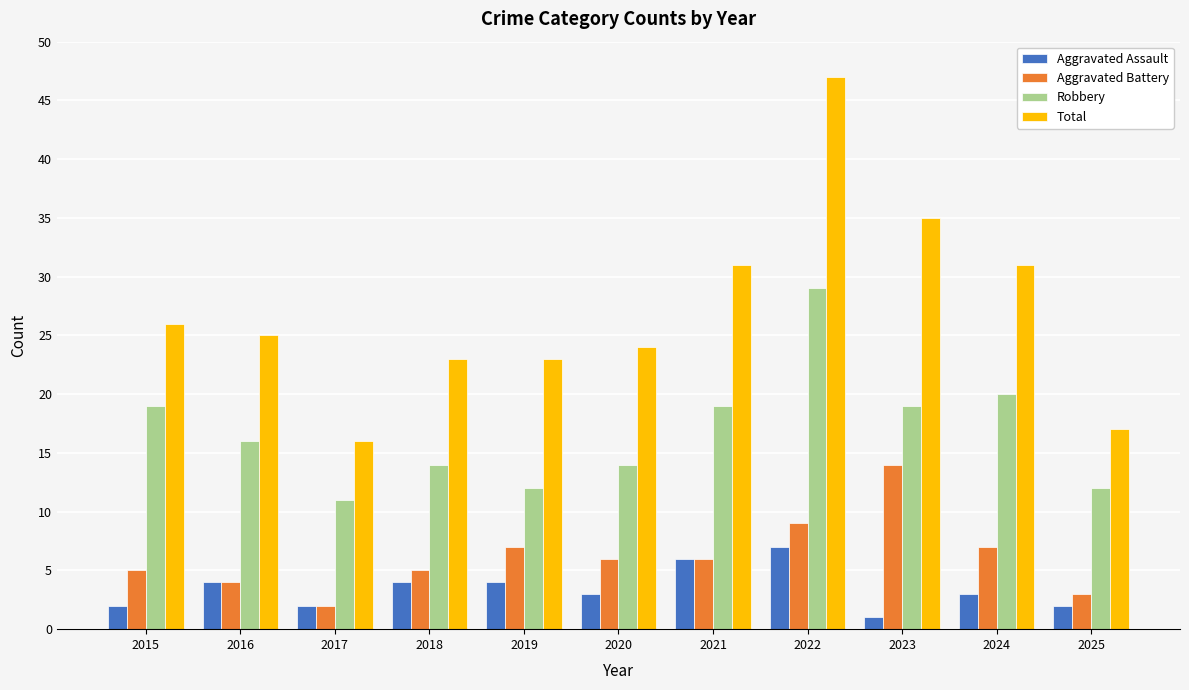

The Aggravated Battery series shows 4 at 2019. True or false?

False